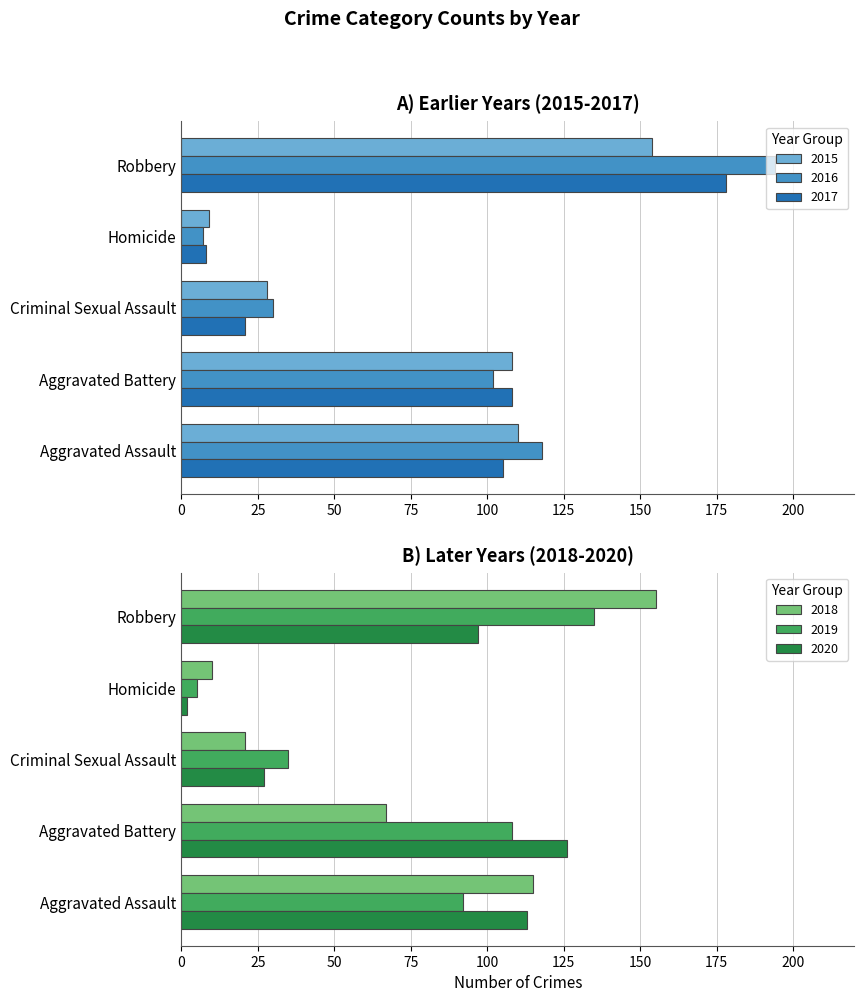

What is the sum of the 2016 values at Criminal Sexual Assault and Robbery?

224